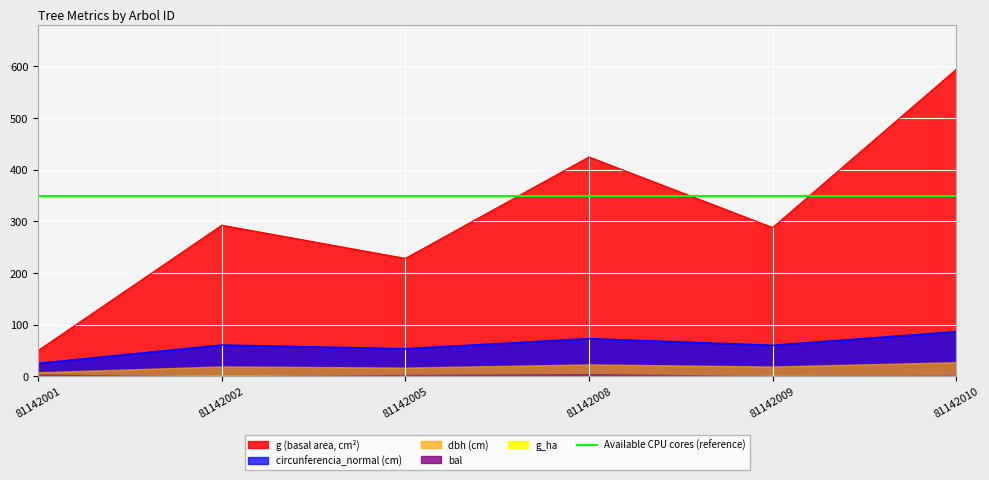

At how many categories does at least one series exceed 9?

6